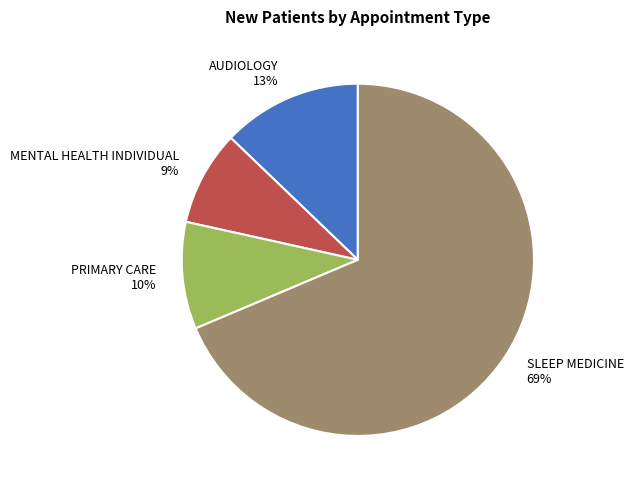

Which category has the smallest portion of the pie?

MENTAL HEALTH INDIVIDUAL 9%